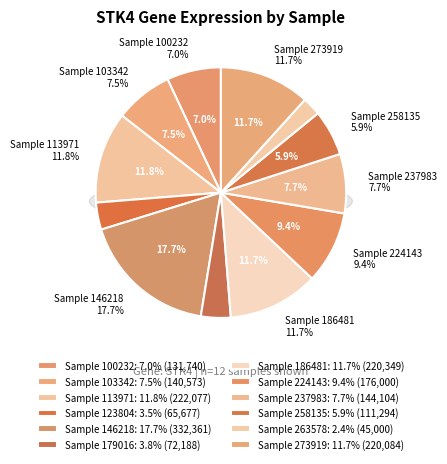

What percentage is NOT represented by 224143?

90.6%